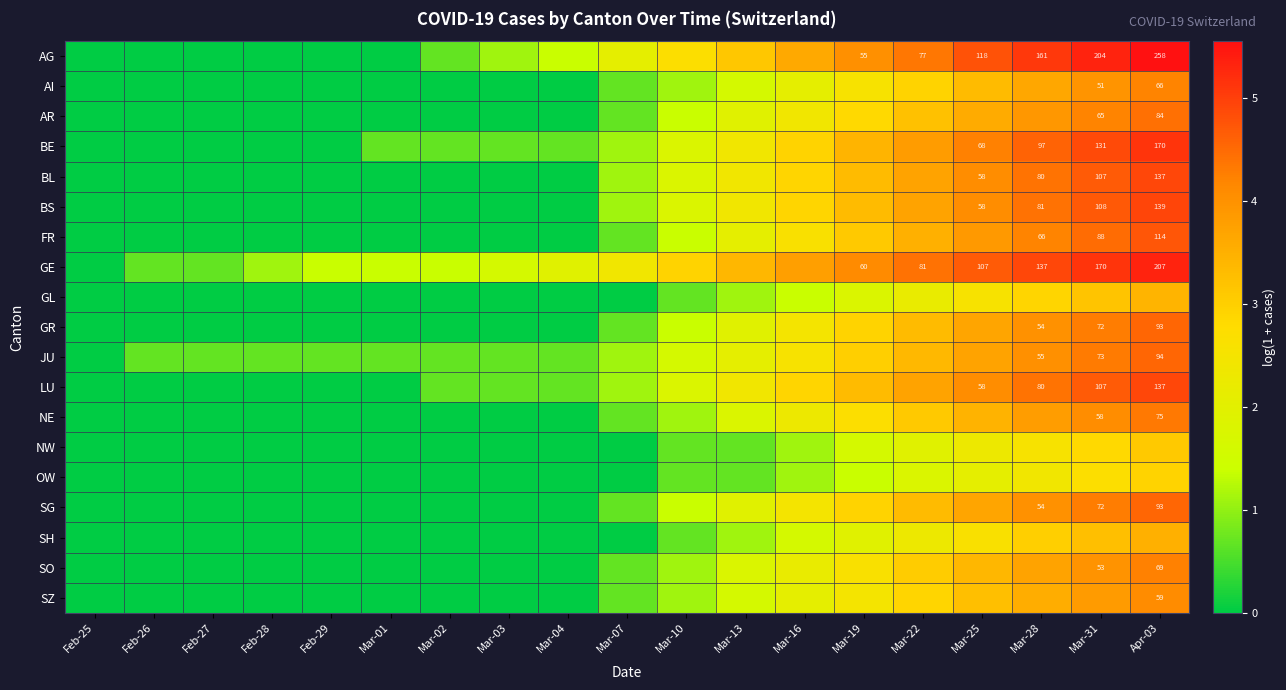

The BE series shows 4.2 at Mar-25. True or false?

True